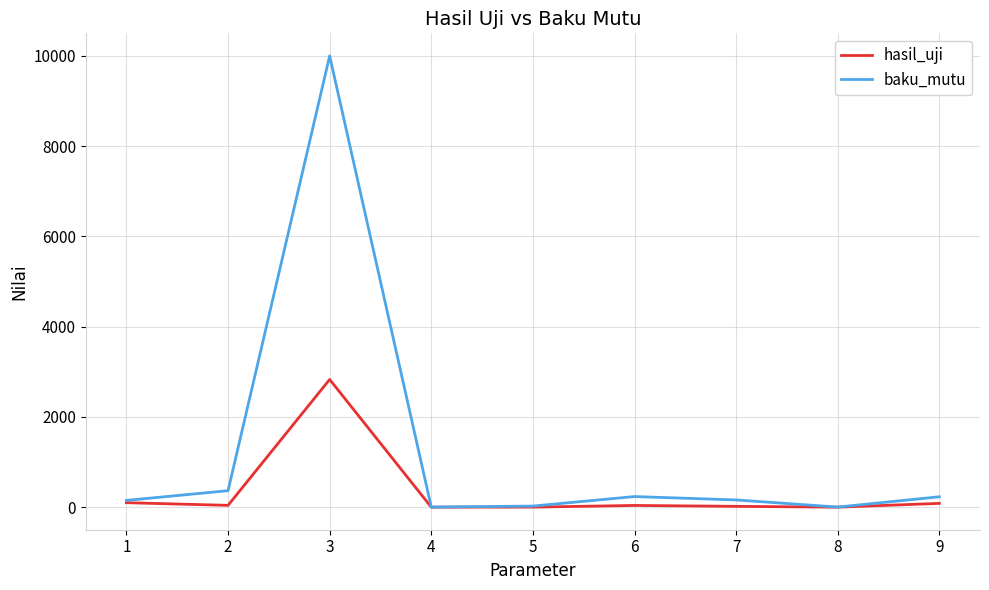

What is the difference between the second highest and minimum values in the baku_mutu series?

363.0